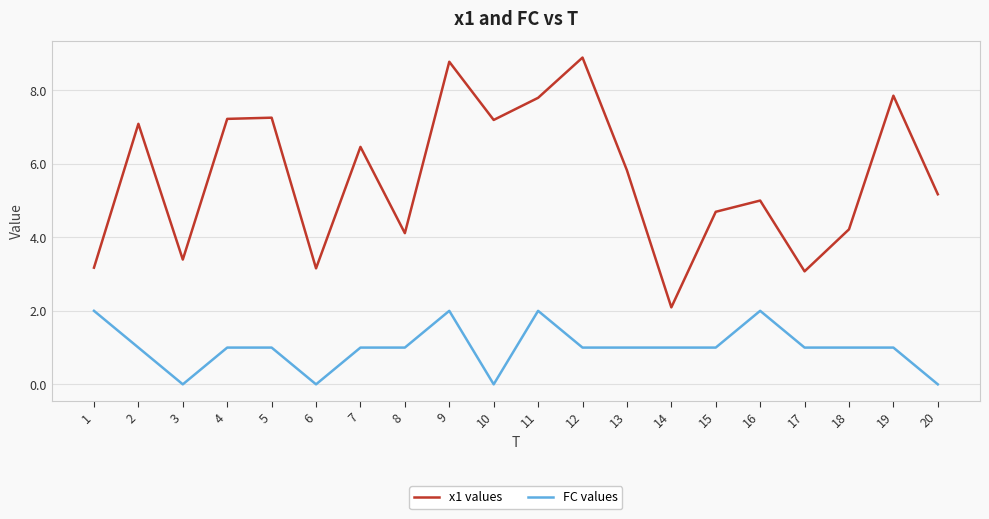

Between 10 and 14, which series saw the biggest shift?

x1 values